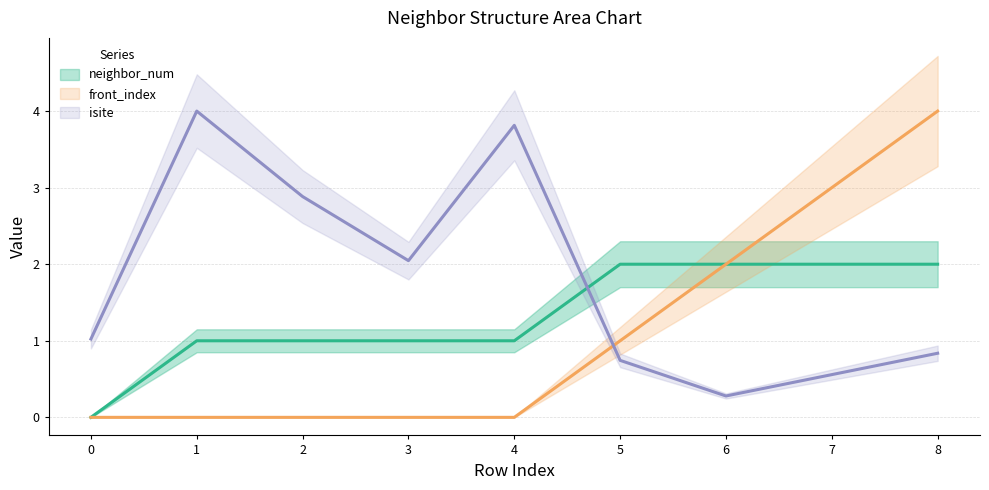

Rank the series by their average value, from lowest to highest.

front_index, neighbor_num, isite